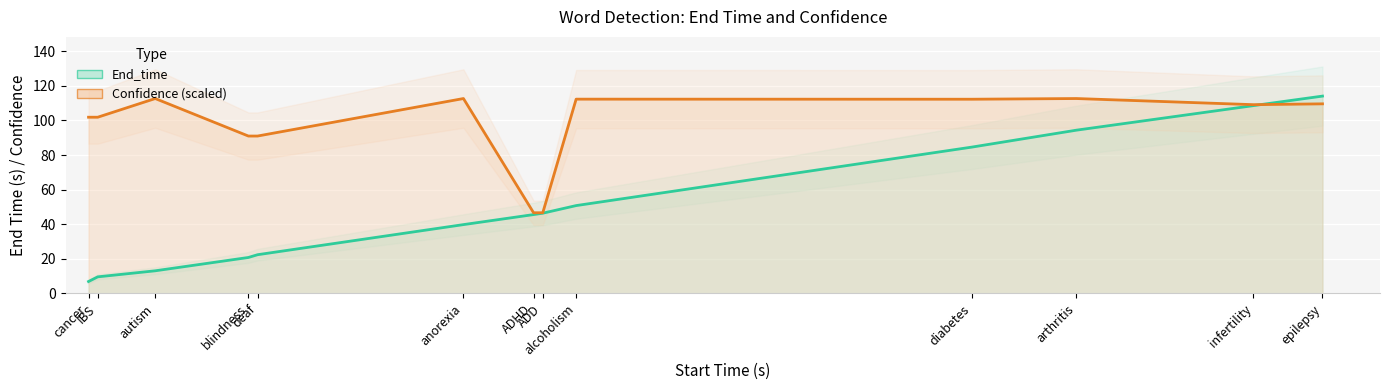

What is the total value across all series at deaf?

113.4